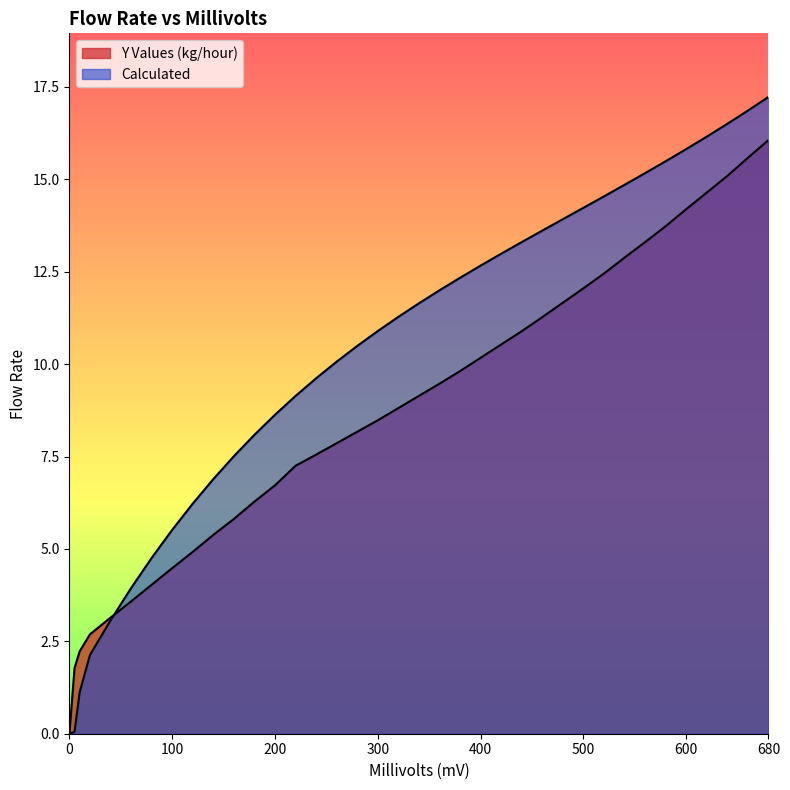

True or false: Y Values (kg/hour) has a value of 9.2 at 600.

False